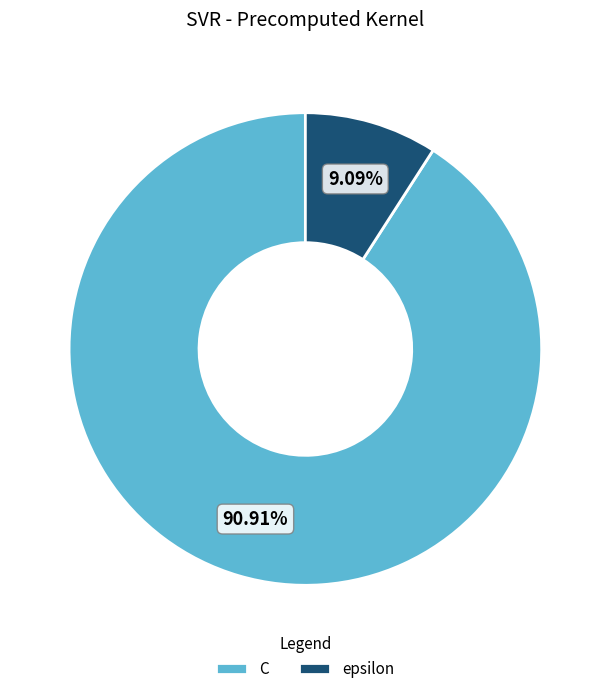

What portion of the pie excludes C?

9.1%